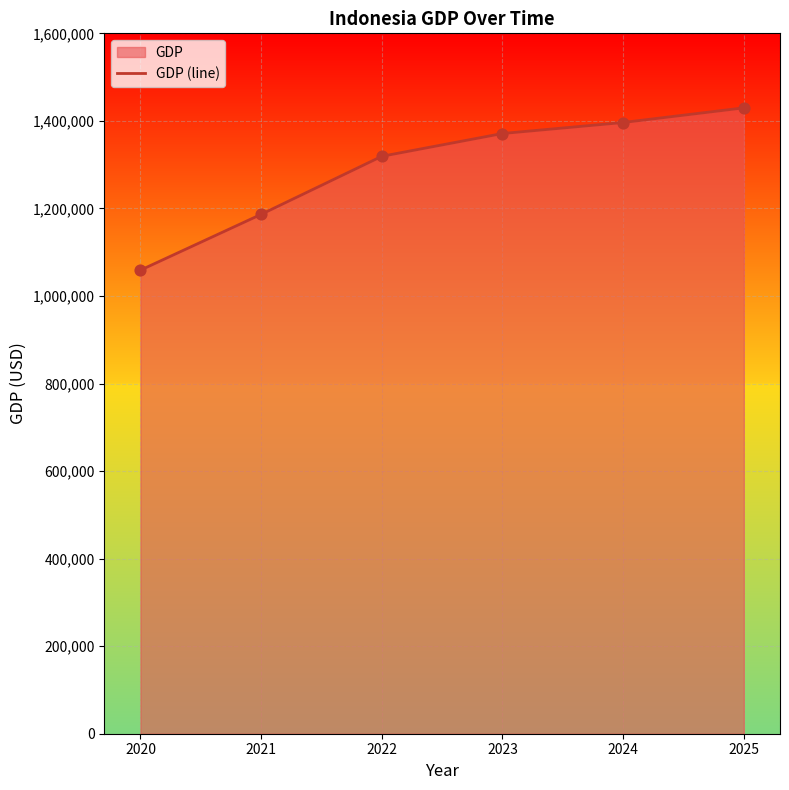

What is the change in value from 2020 to 2022?

+260046